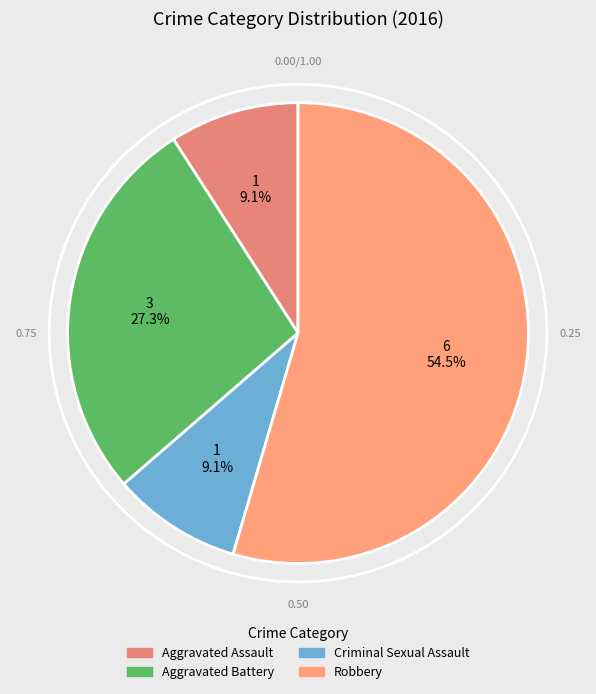

To the nearest percent, what portion does Criminal Sexual Assault represent?

9%